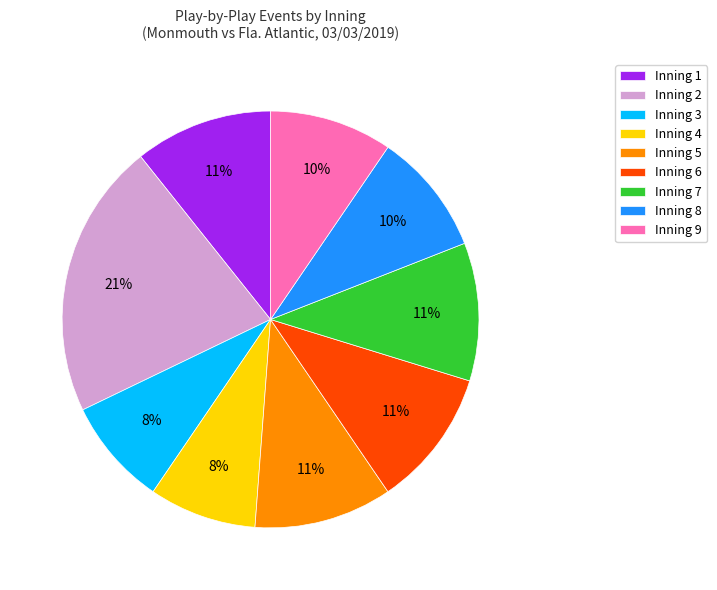

The Inning 7 slice represents 3% of the pie. True or false?

False